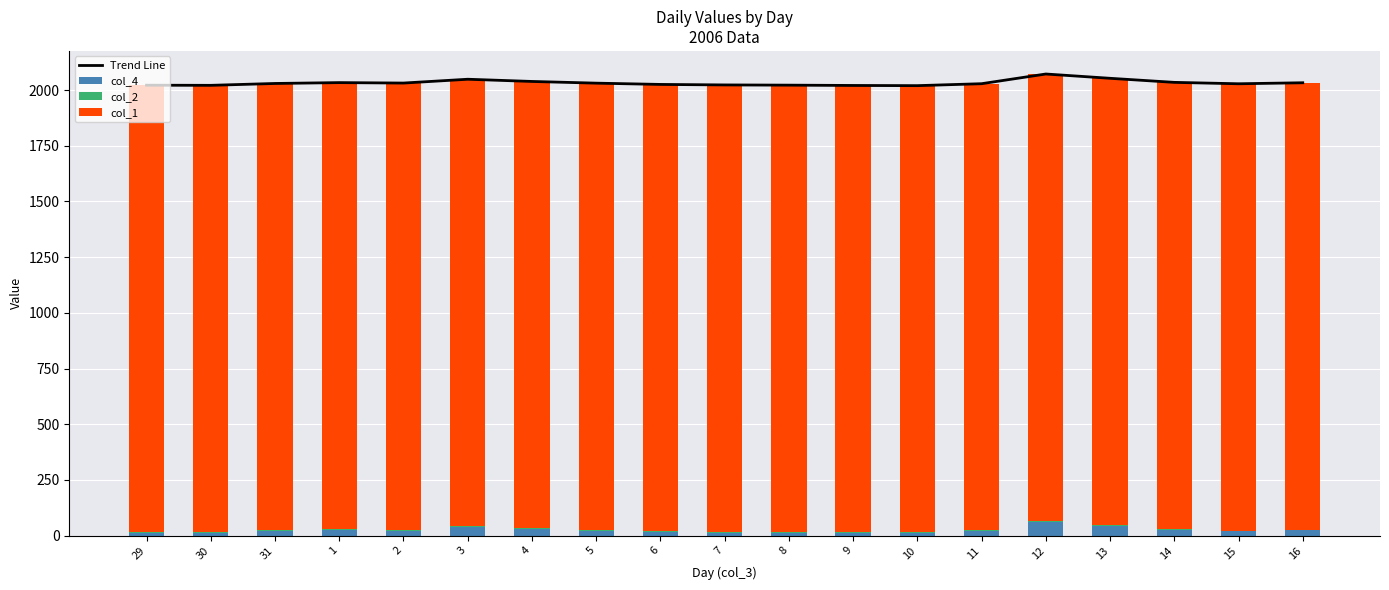

How many data points does each series have?

19